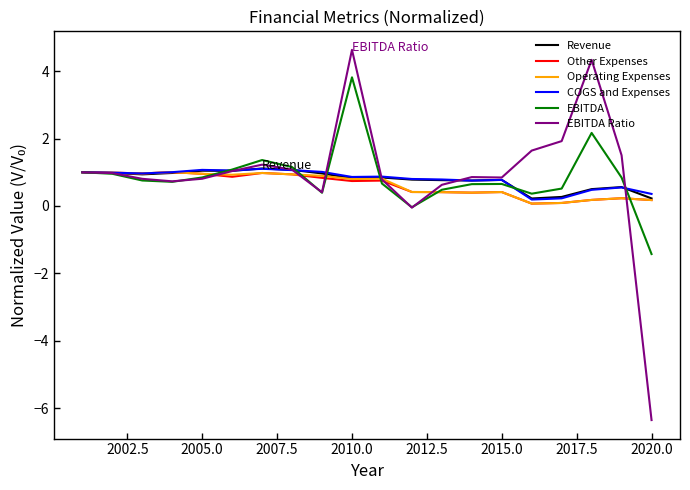

What is the greatest value displayed?

4.6